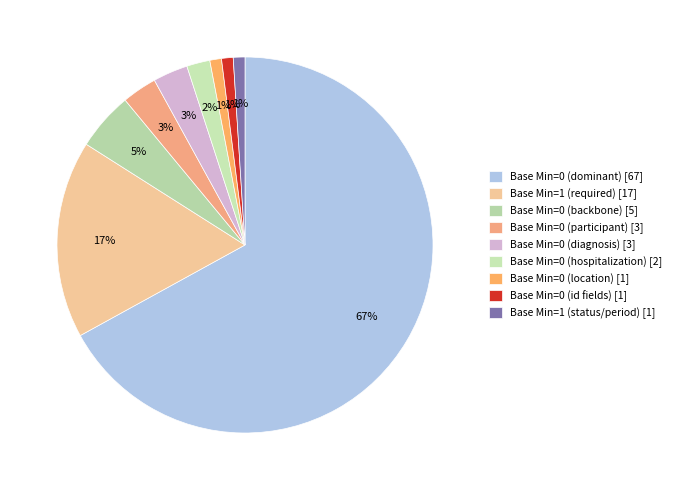

Which slice represents more than half of the pie?

Base Min=0 (dominant) [67]